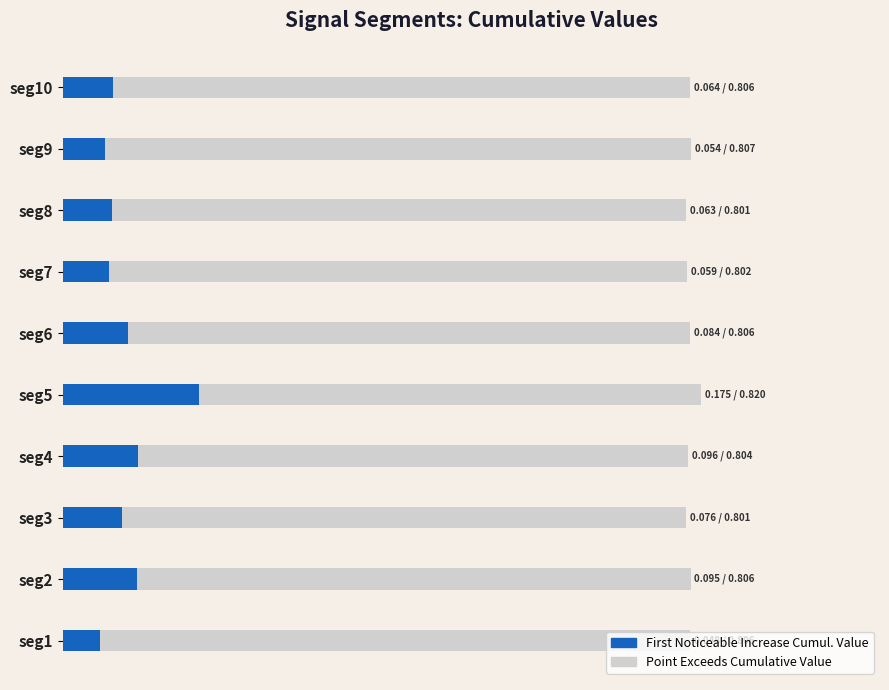

What position from the right is 7?

3